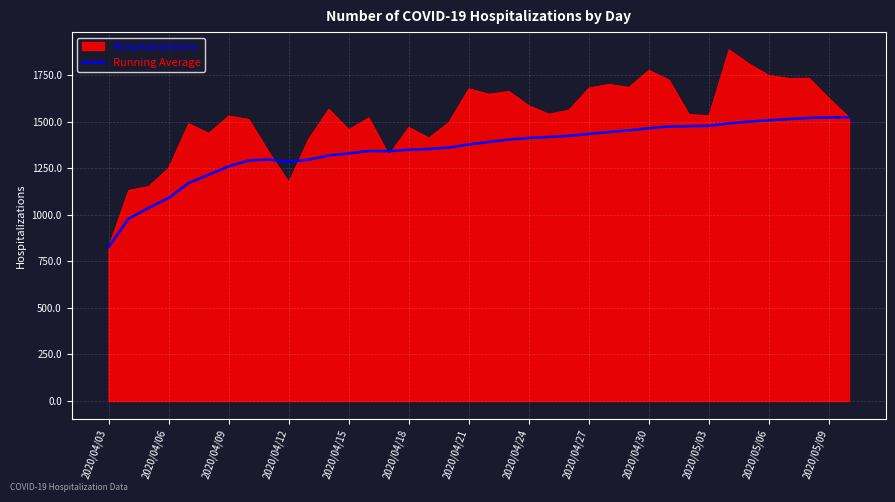

Rank the series by their maximum value, from lowest to highest.

Running Average, Hospitalizations